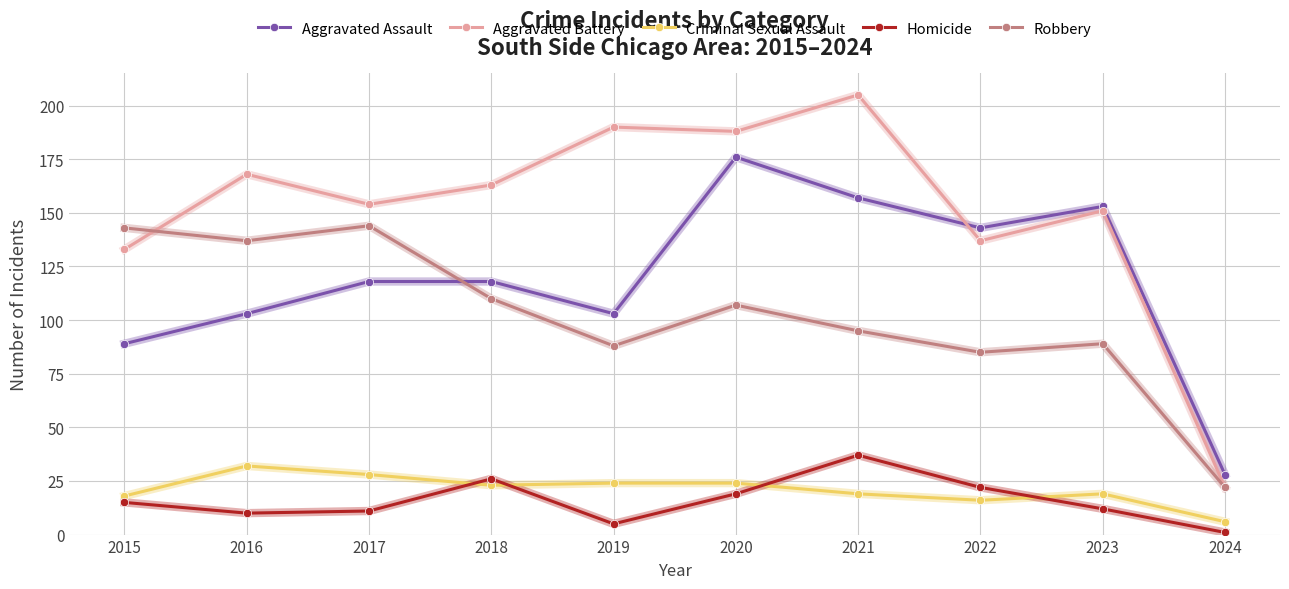

Where is Homicide nearest to the value 19?

2020